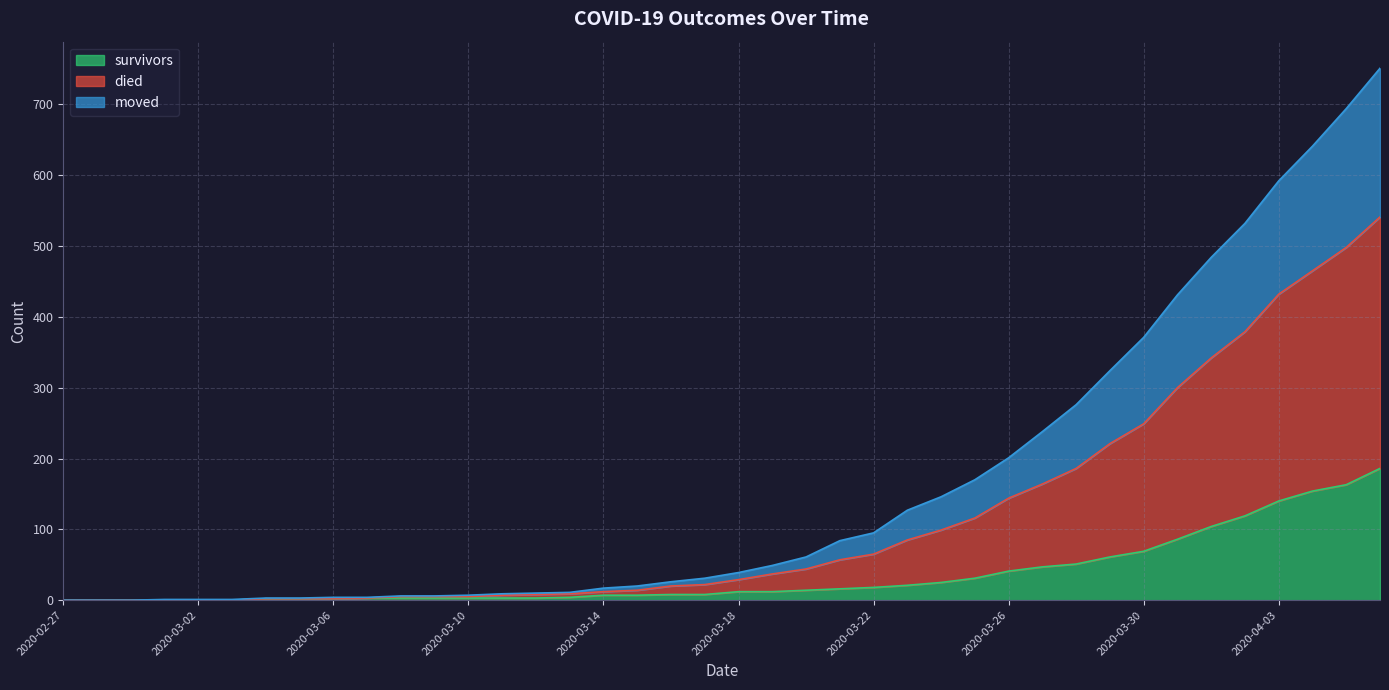

Rank the series by their maximum value, from highest to lowest.

died, moved, survivors